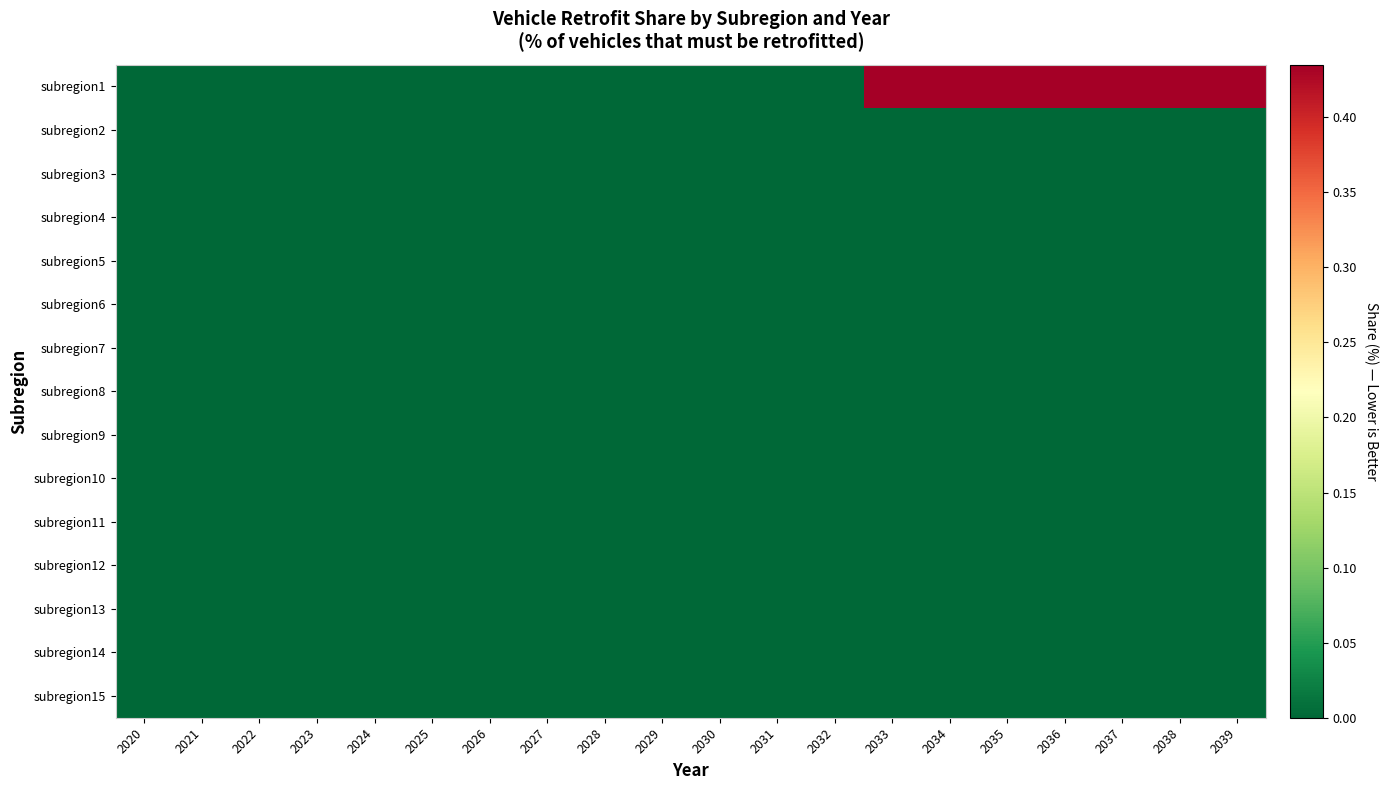

Count the number of data series in this chart.

15